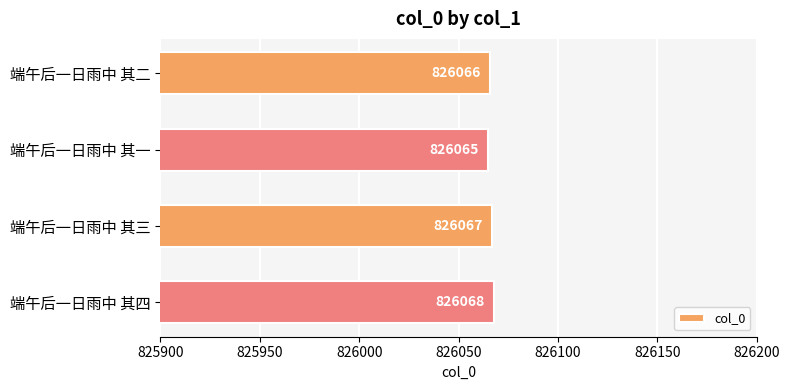

What is the sum of all values?

3304266